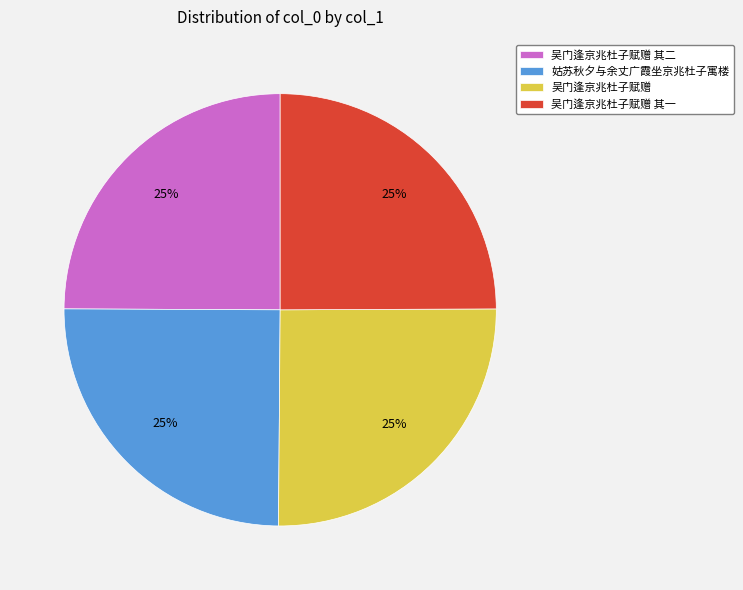

Is 吴门逢京兆杜子赋赠 其二 the majority of the pie?

No